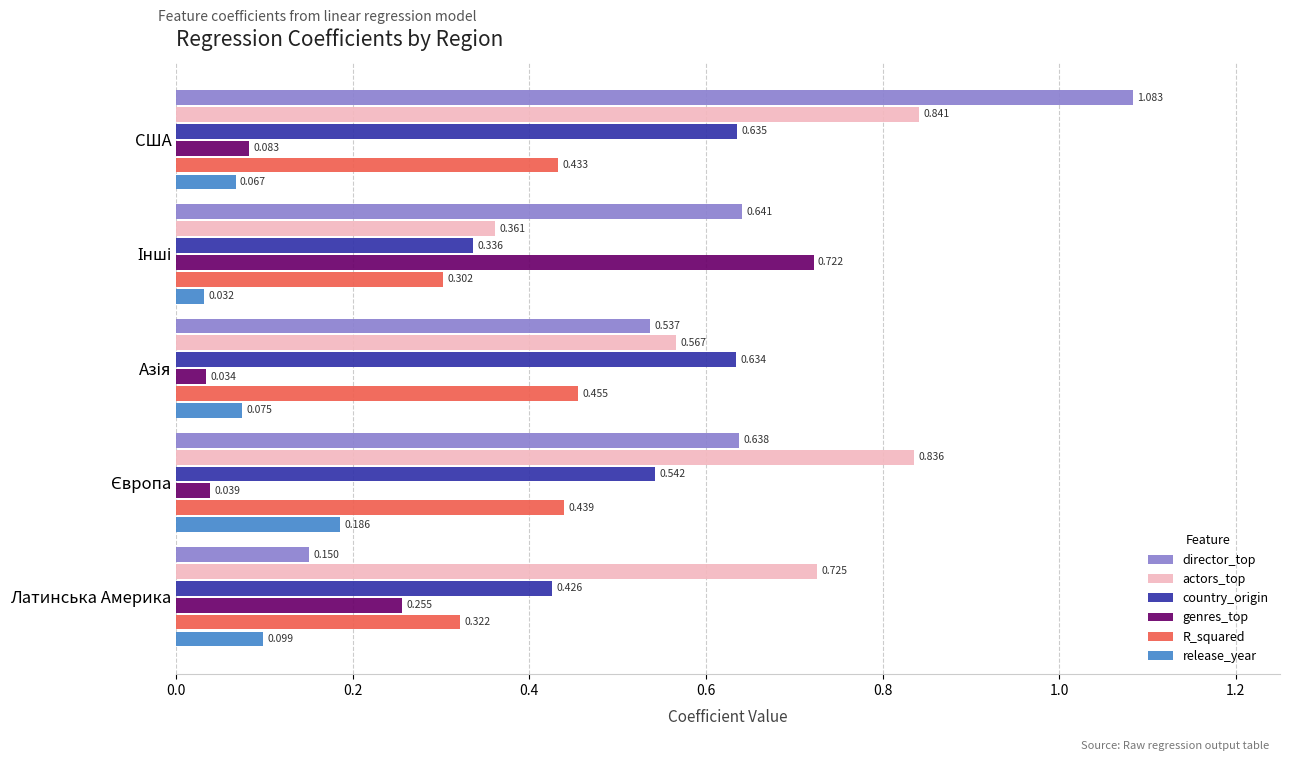

Which series has the widest spread of values?

director_top